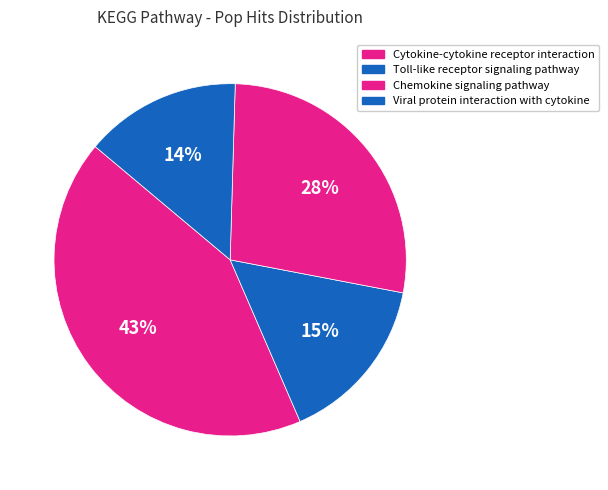

Which has a higher value, Cytokine-cytokine receptor interaction or Viral protein interaction with cytokine?

Cytokine-cytokine receptor interaction